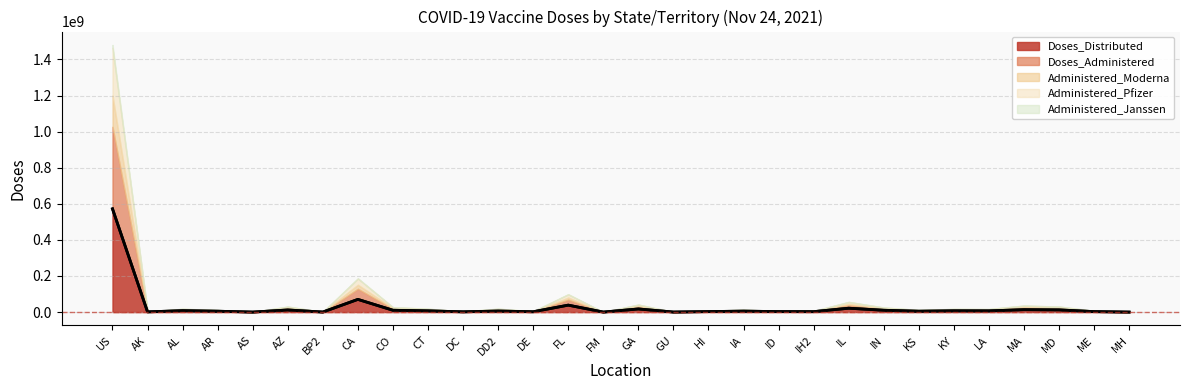

True or false: Administered_Moderna and Administered_Janssen cross at least once.

False